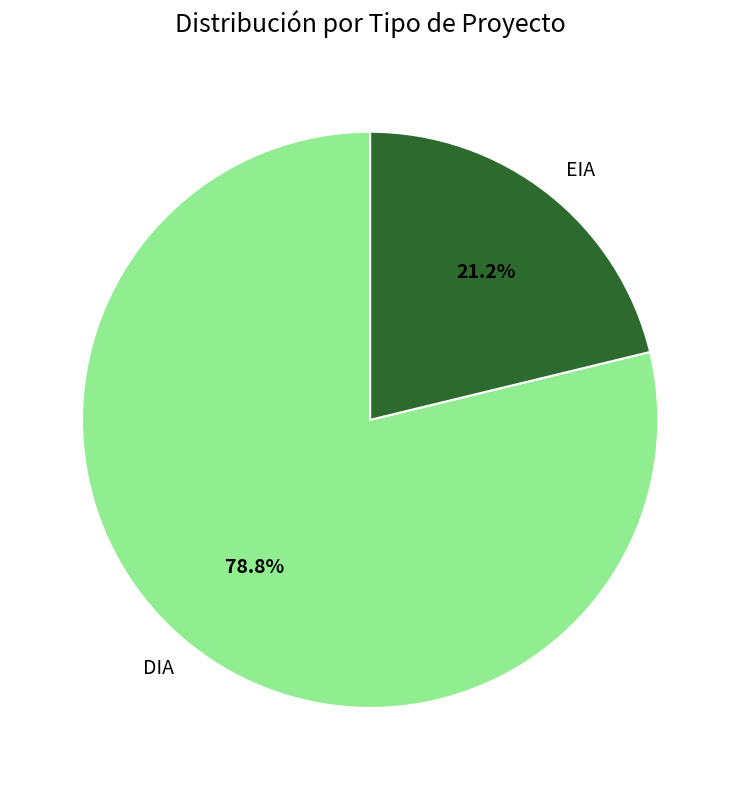

Between EIA and DIA, which is larger?

DIA